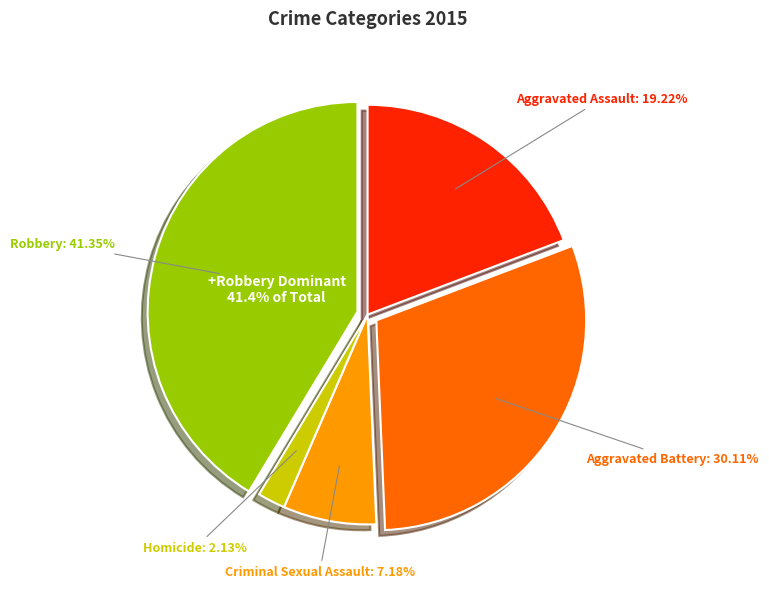

How many segments does this pie chart have?

5